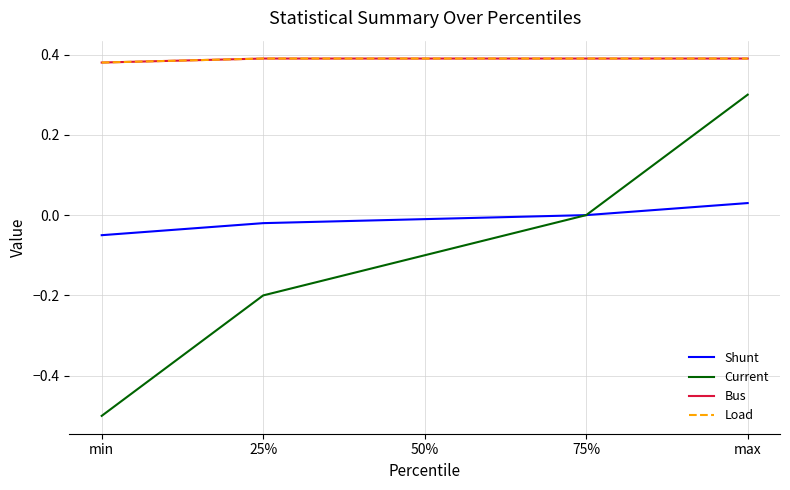

Does the chart have visible grid lines?

Yes